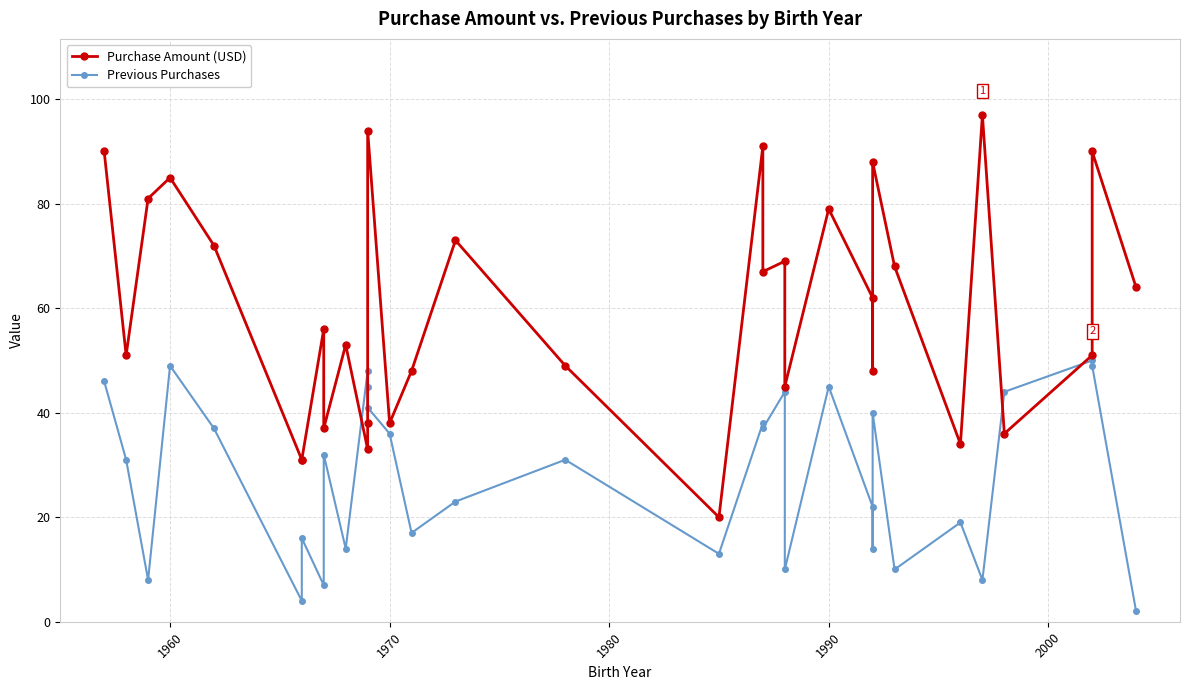

What is the difference between the second highest and second lowest values in the Previous Purchases series?

45